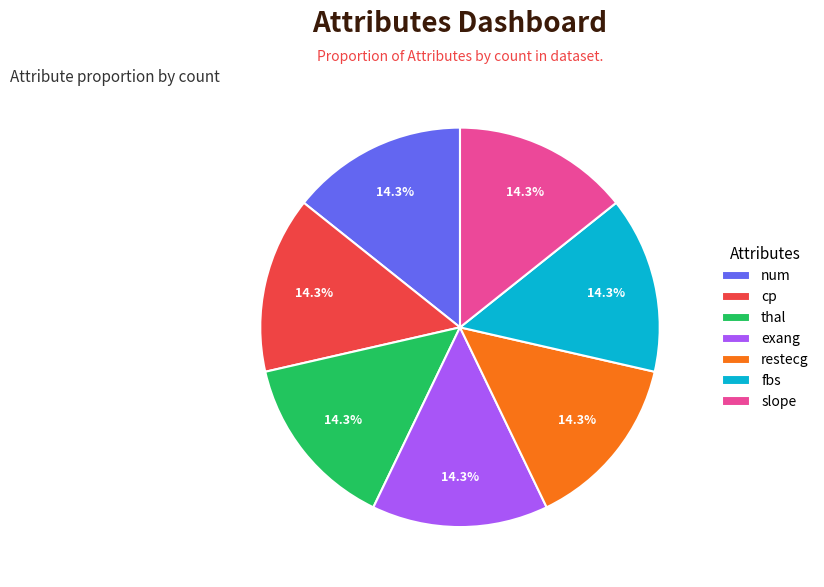

Is there any slice that represents more than half of the pie?

No